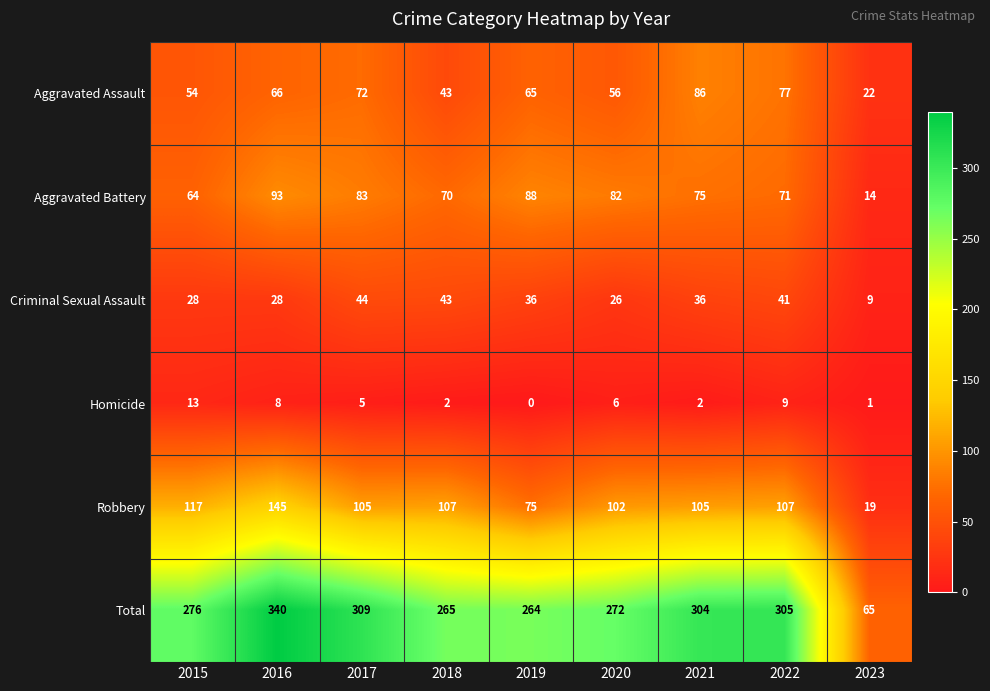

What is the total value across all series at 2015?

552